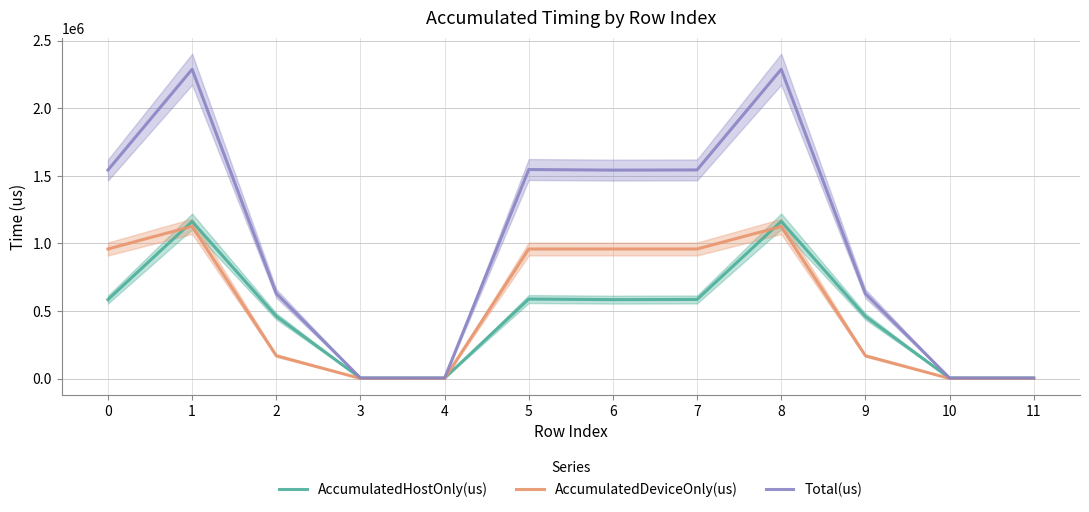

Reading right to left, what are all the values shown in this chart?

AccumulatedHostOnly(us): 11=3344.5	10=3519.4	9=459460.6	8=1162974.3	7=584991.0	6=583625.7	5=588026.1	4=3320.0	3=3462.2	2=460668.6	1=1161768.0	0=583987.2
AccumulatedDeviceOnly(us): 11=666.5	10=689.6	9=168780.4	8=1124926.7	7=958315.0	6=958333.3	5=958256.9	4=667.0	3=674.8	2=168839.4	1=1126196.0	0=958330.8
Total(us): 11=4011.0	10=4209.0	9=628241.0	8=2287901.0	7=1543306.0	6=1541959.0	5=1546283.0	4=3987.0	3=4137.0	2=629508.0	1=2287964.0	0=1542318.0